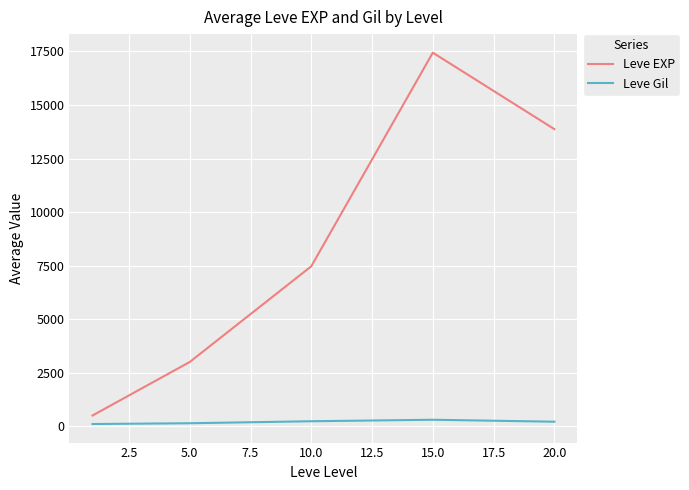

Which series has the largest total across all categories?

Leve EXP